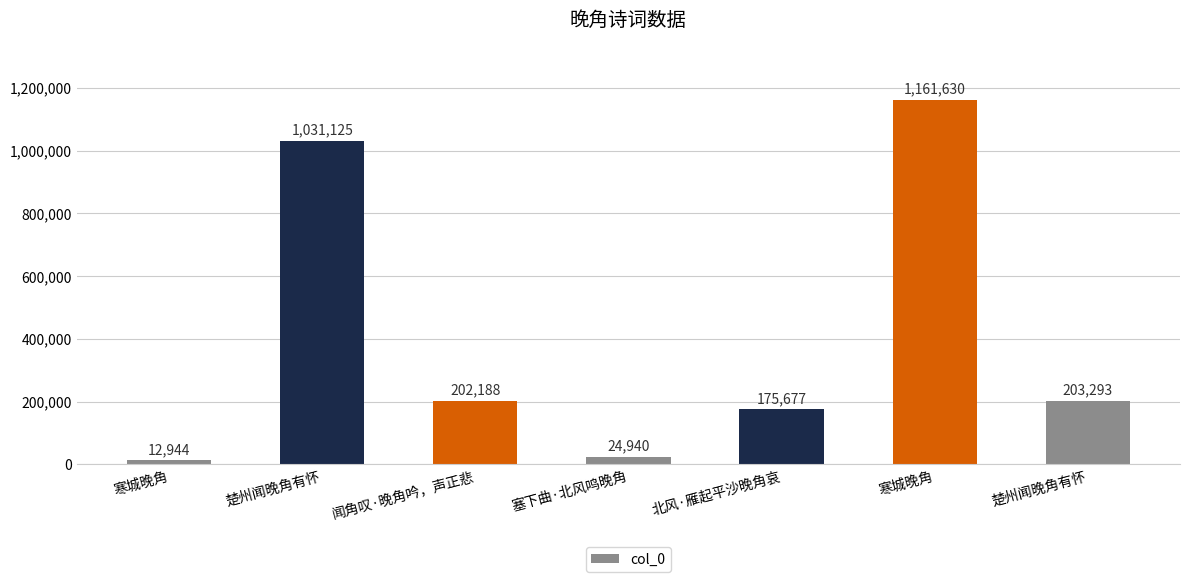

What is the value of the 1st bar from the left?

12944